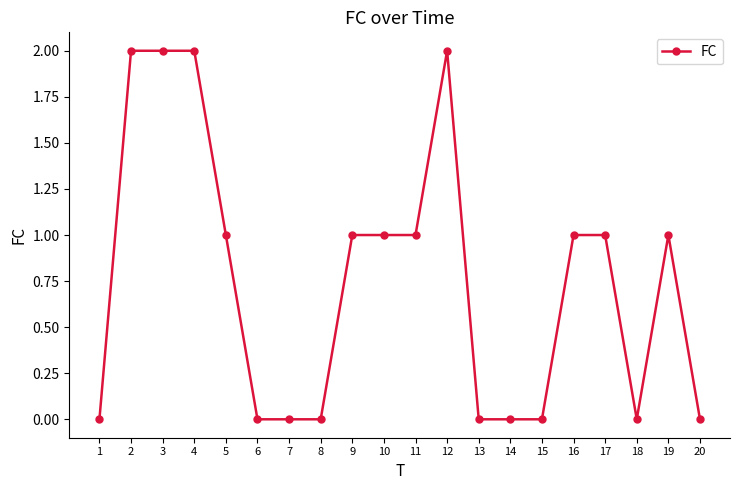

Is it true that the value at 5 is 2?

False